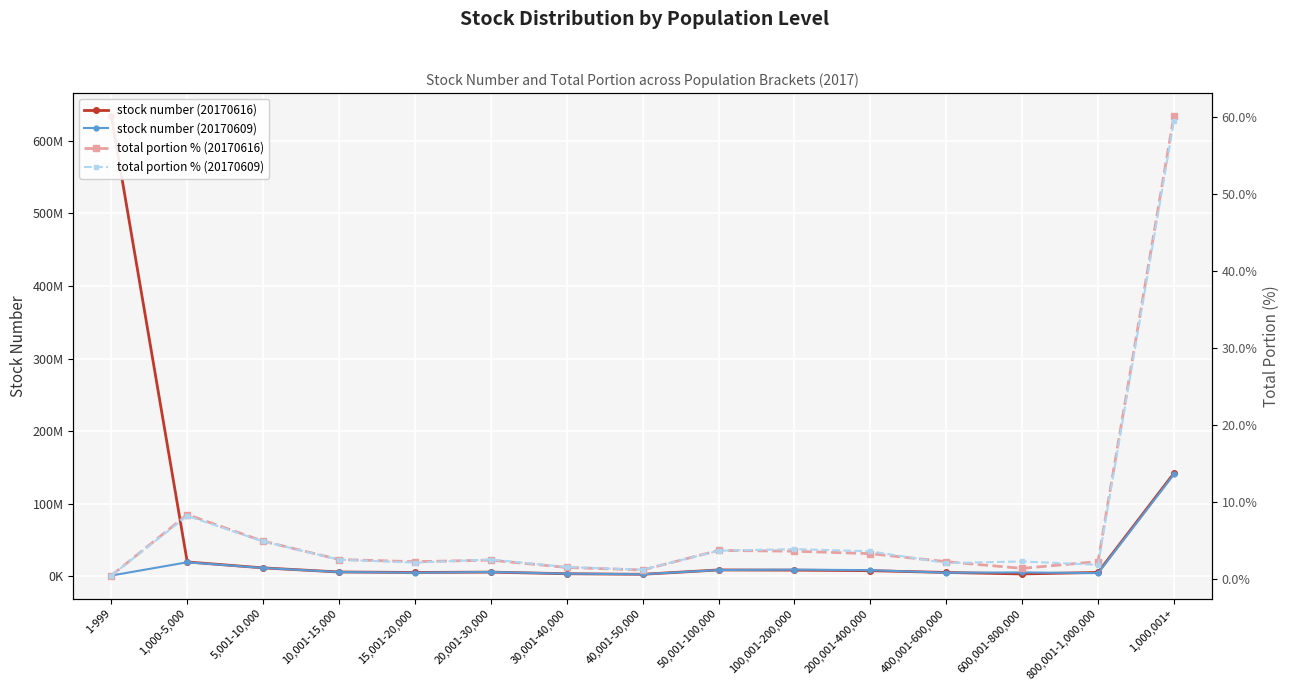

True or false: stock number (20170616) has a value of 19716812.0 at 1,000-5,000.

True